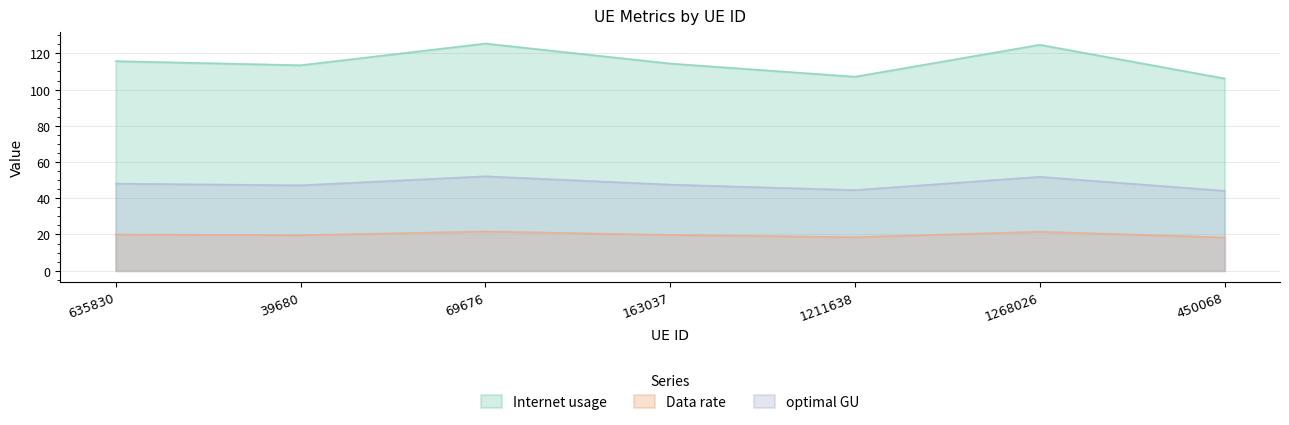

What is the average value of the optimal GU series?

47.9